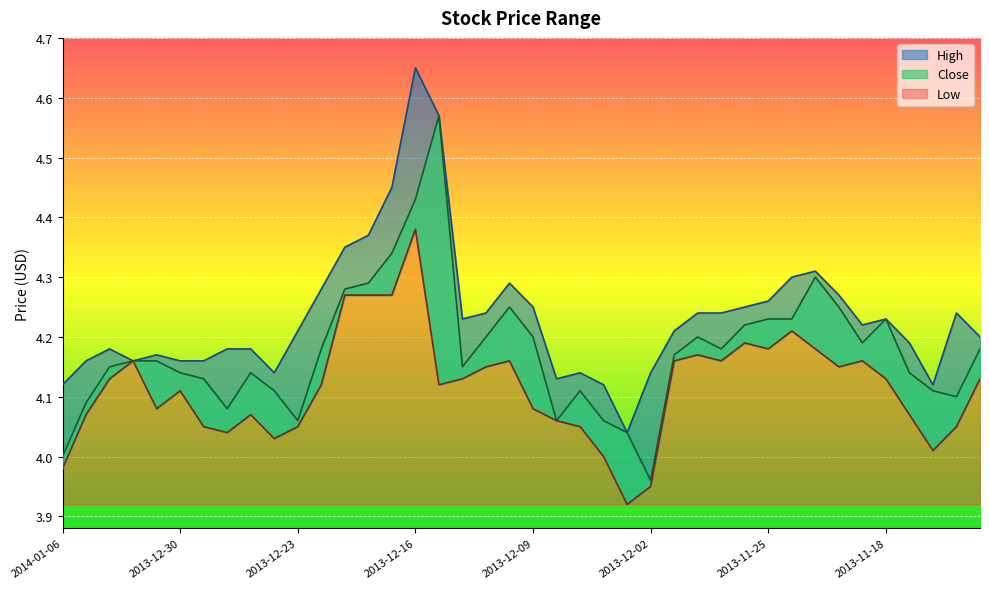

Which has a higher value, 2013-12-03 or 2013-11-13?

2013-11-13